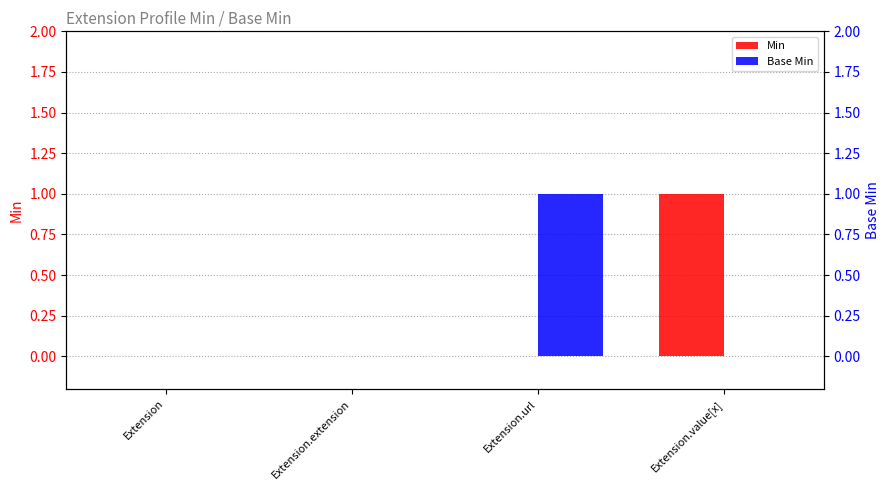

True or false: Min has a value of 0 at Extension.extension.

True